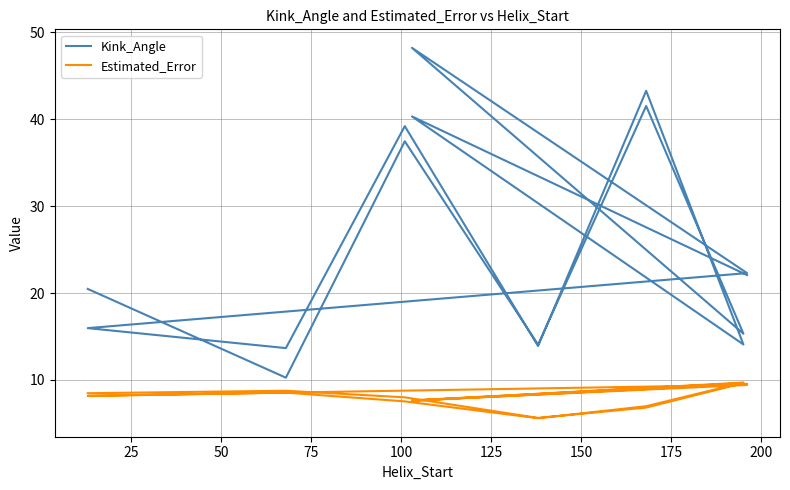

Reading right to left, list all the values displayed in this chart.

Kink_Angle: 22.1	40.3	14.1	43.3	13.9	39.2	13.7	16.0	22.3	48.2	15.3	41.5	14.1	37.5	10.3	20.5
Estimated_Error: 9.5	7.6	9.7	7.0	5.6	7.5	8.5	8.2	9.4	7.6	9.6	6.8	5.6	8.0	8.7	8.5